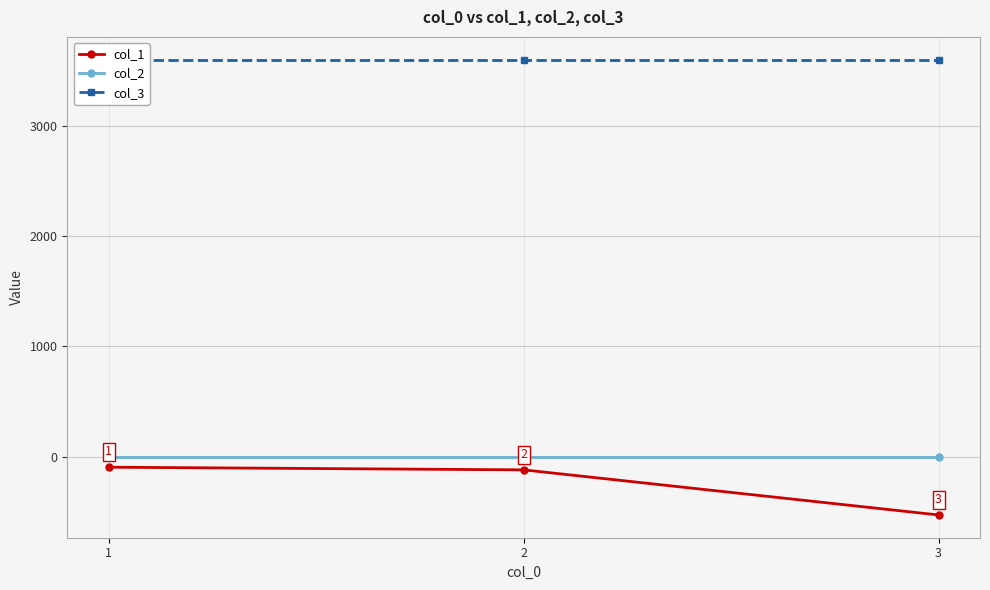

The col_3 series shows 3600 at 3. True or false?

True